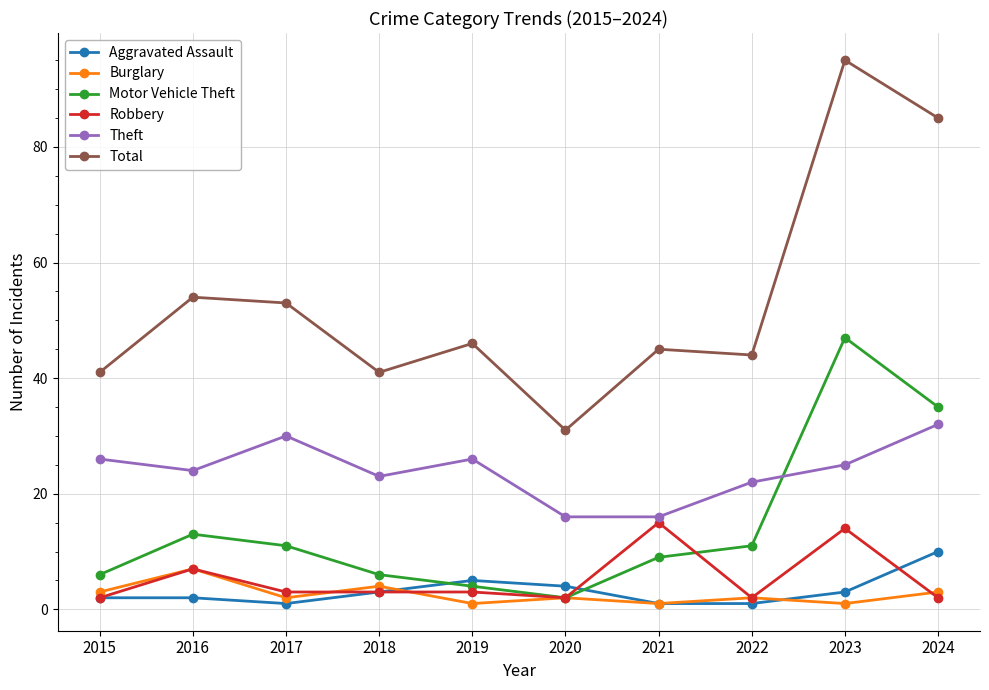

What is the value of the Total point at the 4th from the left?

41